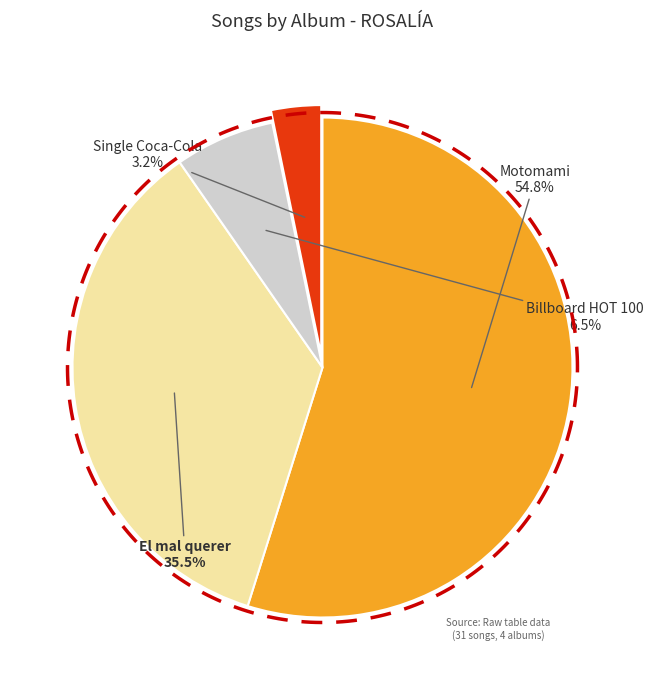

What is the ratio of the value at Billboard HOT 100 to the value at Motomami?

0.1